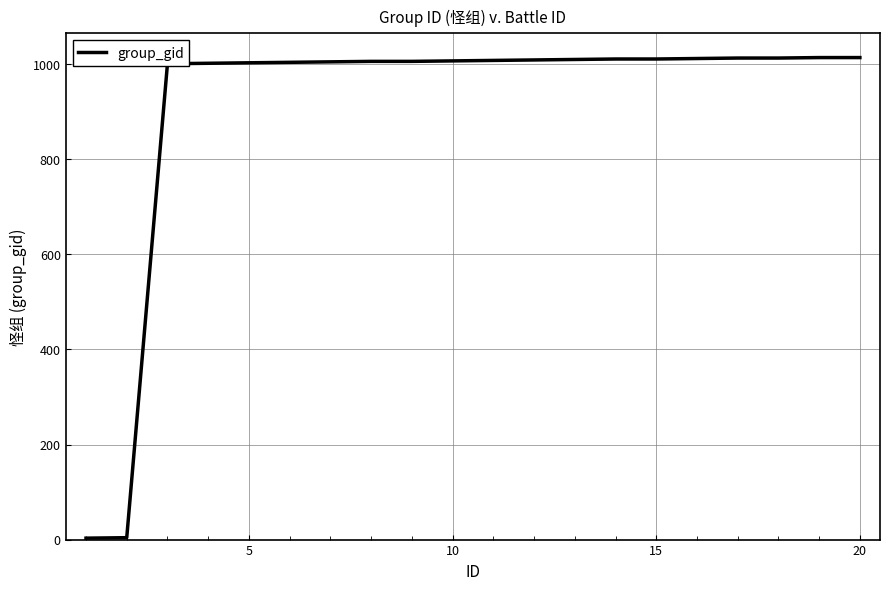

What is the difference between the maximum and minimum values?

1011